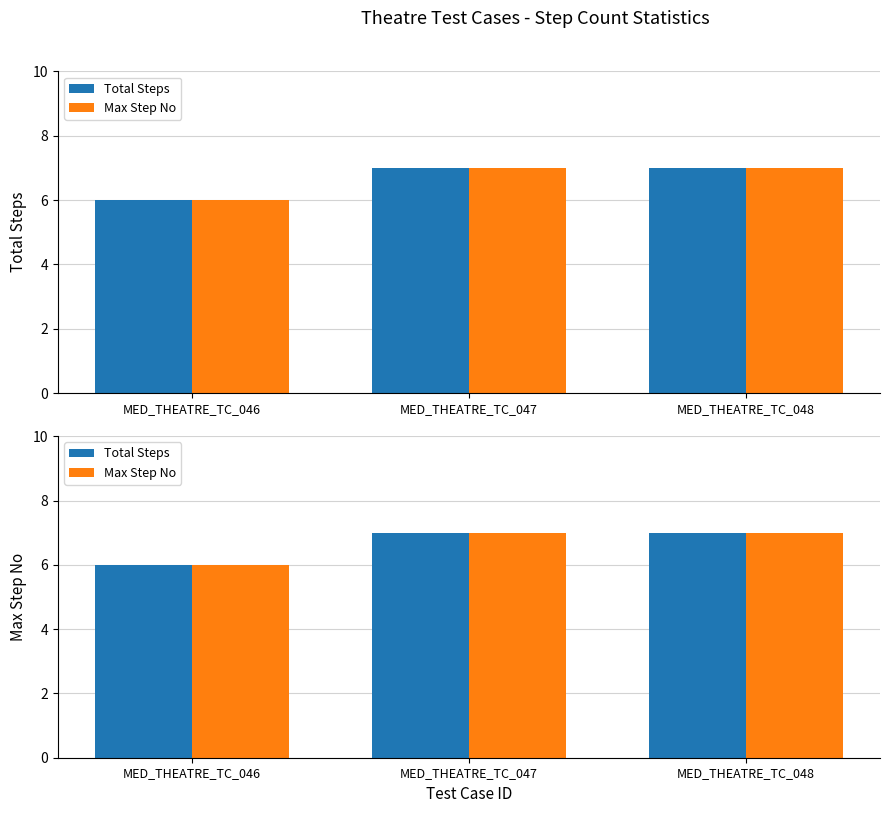

Reading left to right, list all the values displayed in this chart.

Total Steps: MED_THEATRE_TC_046=6	MED_THEATRE_TC_047=7	MED_THEATRE_TC_048=7
Max Step No: MED_THEATRE_TC_046=6	MED_THEATRE_TC_047=7	MED_THEATRE_TC_048=7